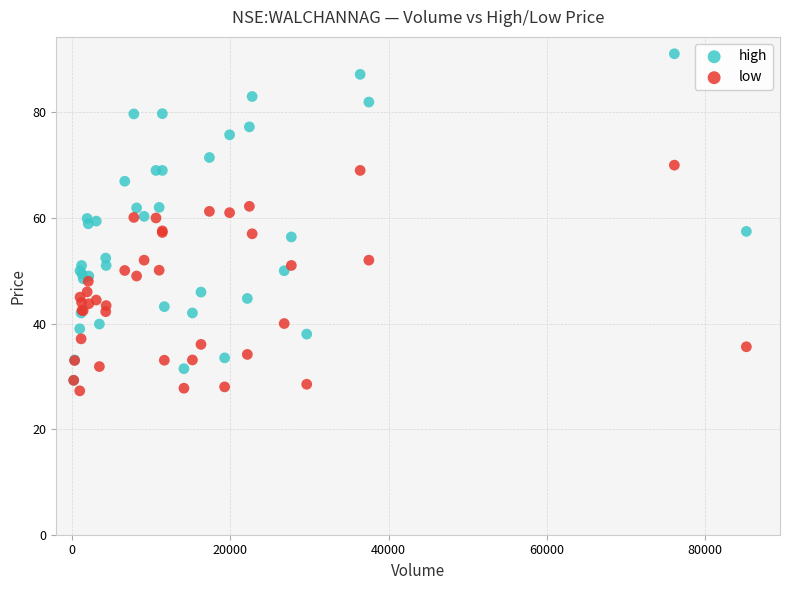

Which series contains the highest Y value?

high